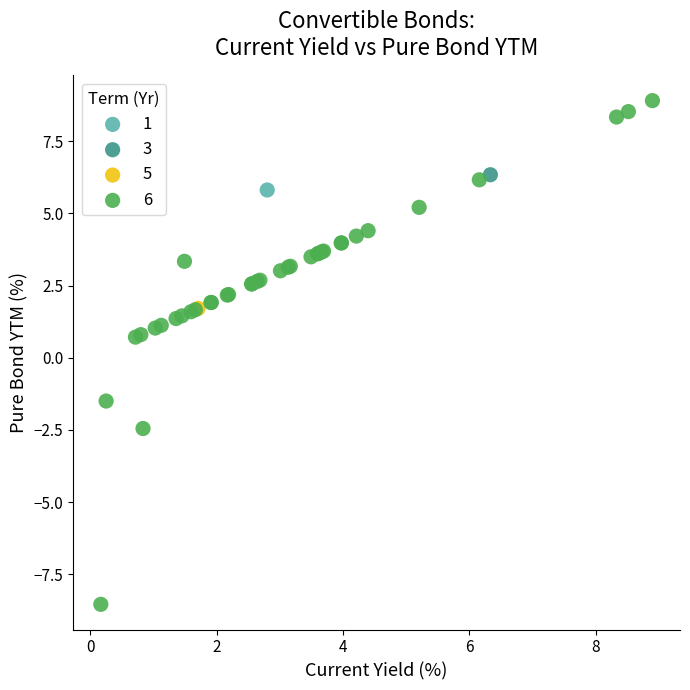

What are all the series names shown in the legend?

1, 3, 5, 6